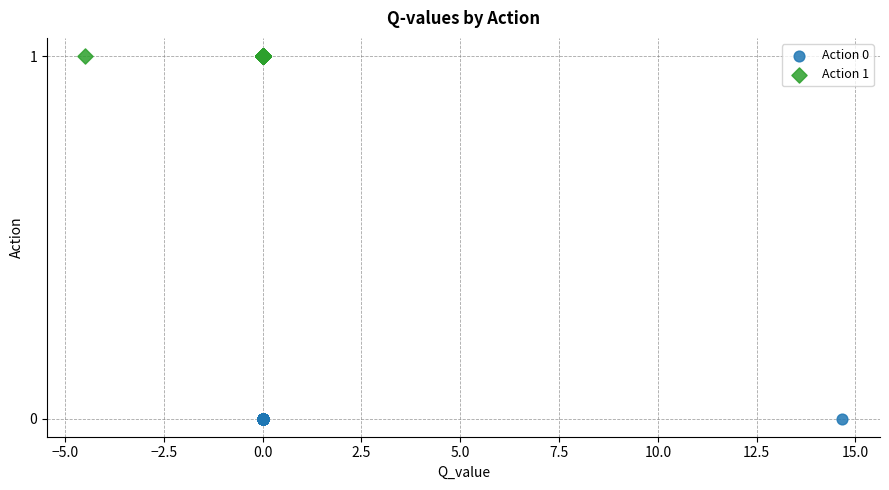

Which series reaches the minimum Y coordinate?

Action 0